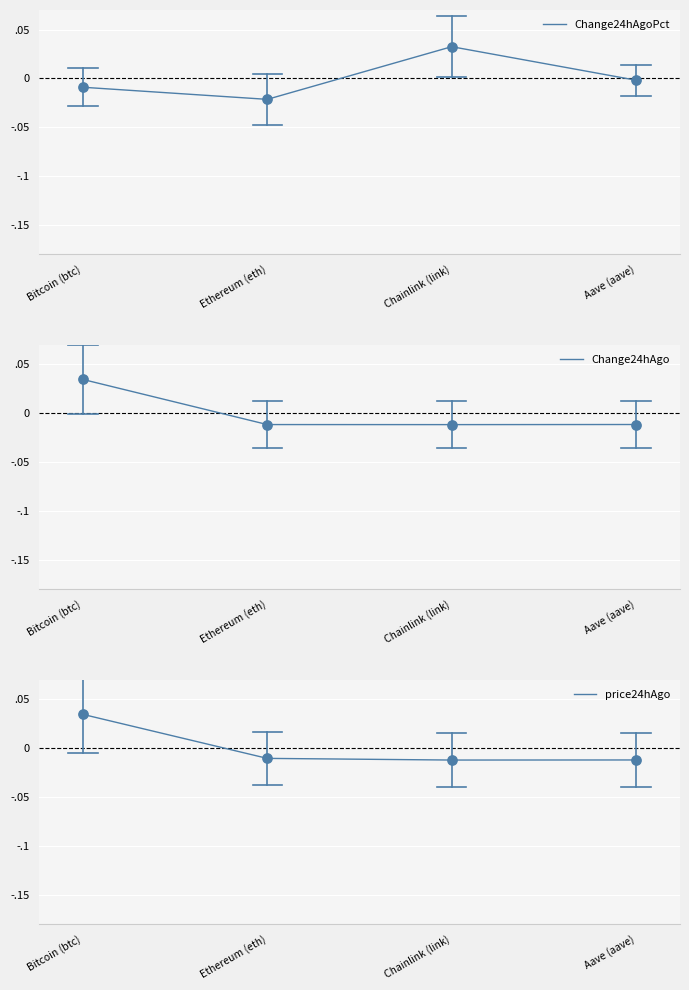

Which series has the largest total across all categories?

price24hAgo